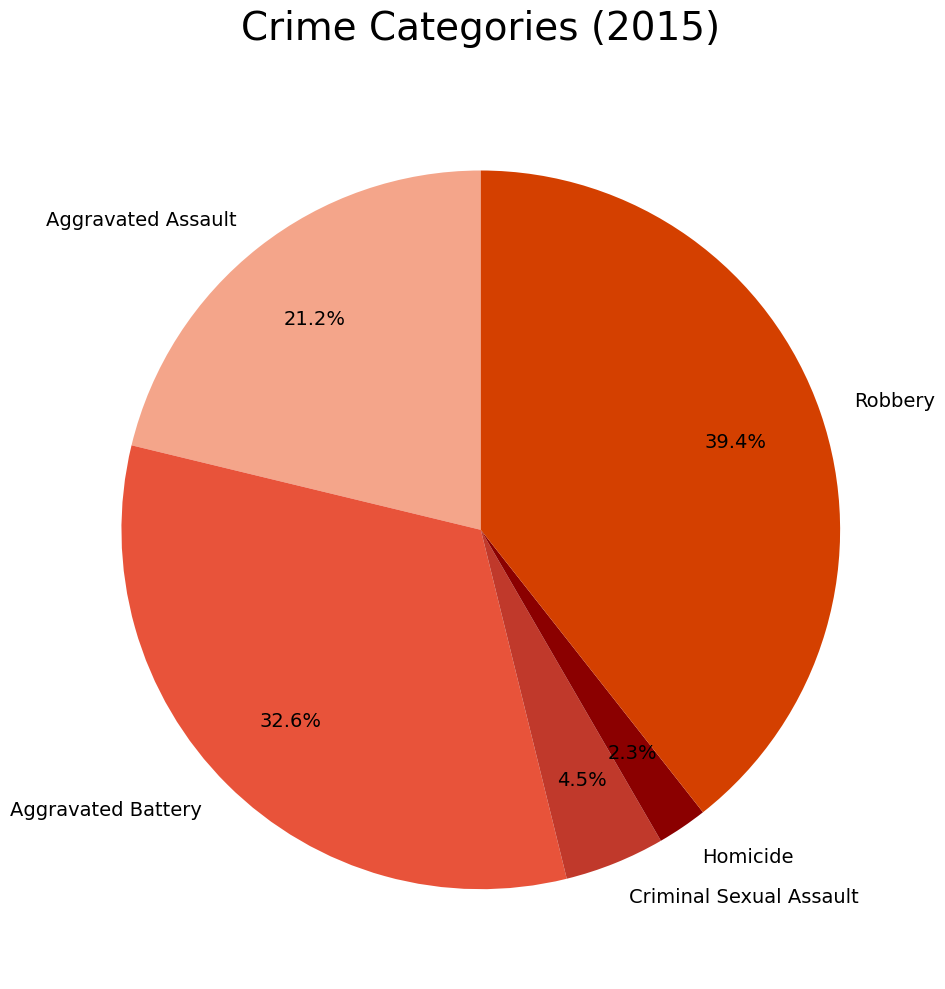

Is there a majority slice in this chart?

No